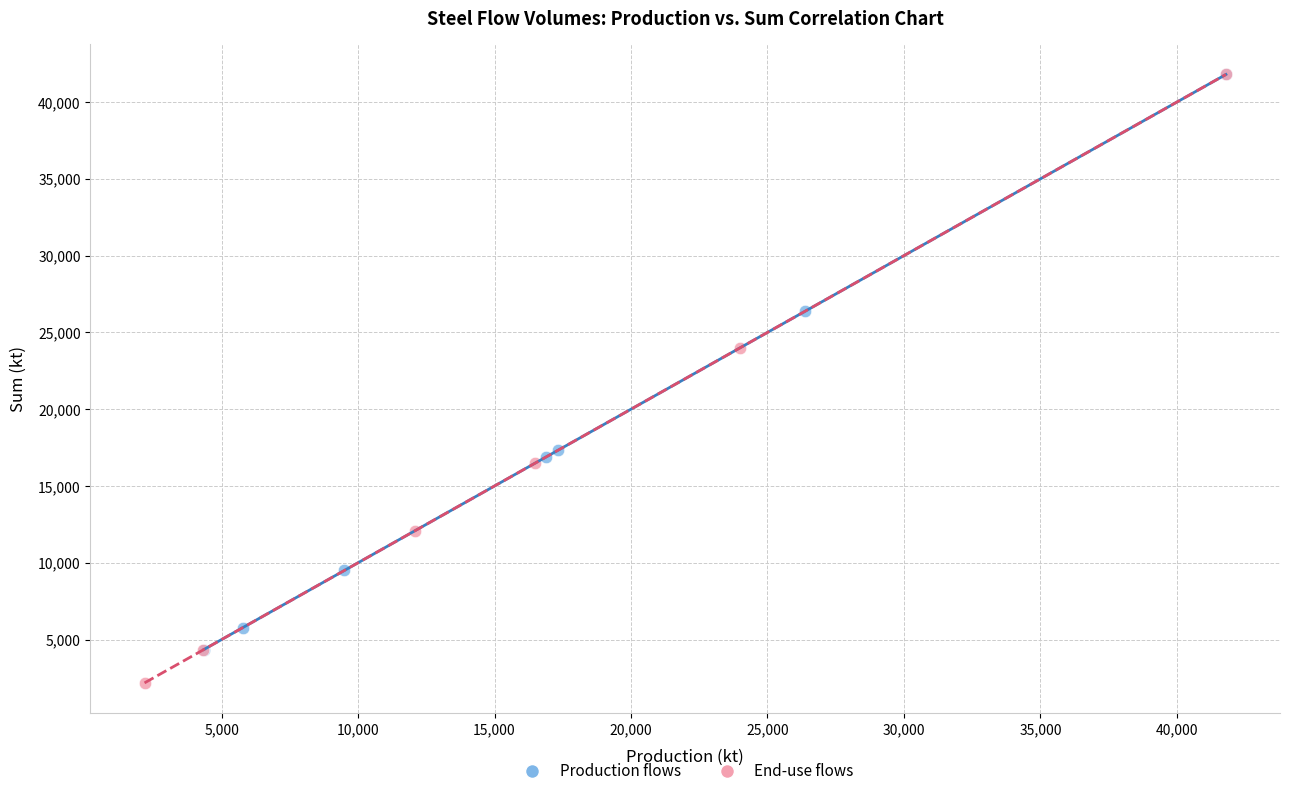

Which series has the largest Y range (max minus min)?

End-use flows